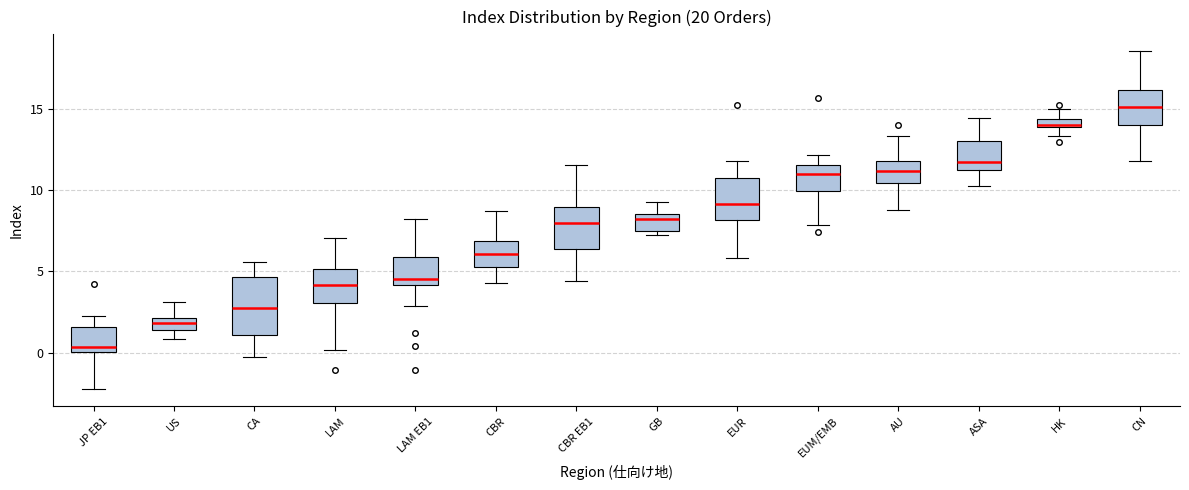

Where does the lower whisker of the box for LAM EB1 end on the y-axis? The values are not printed on the chart, so give them approximately, as read against the axis.

3.0